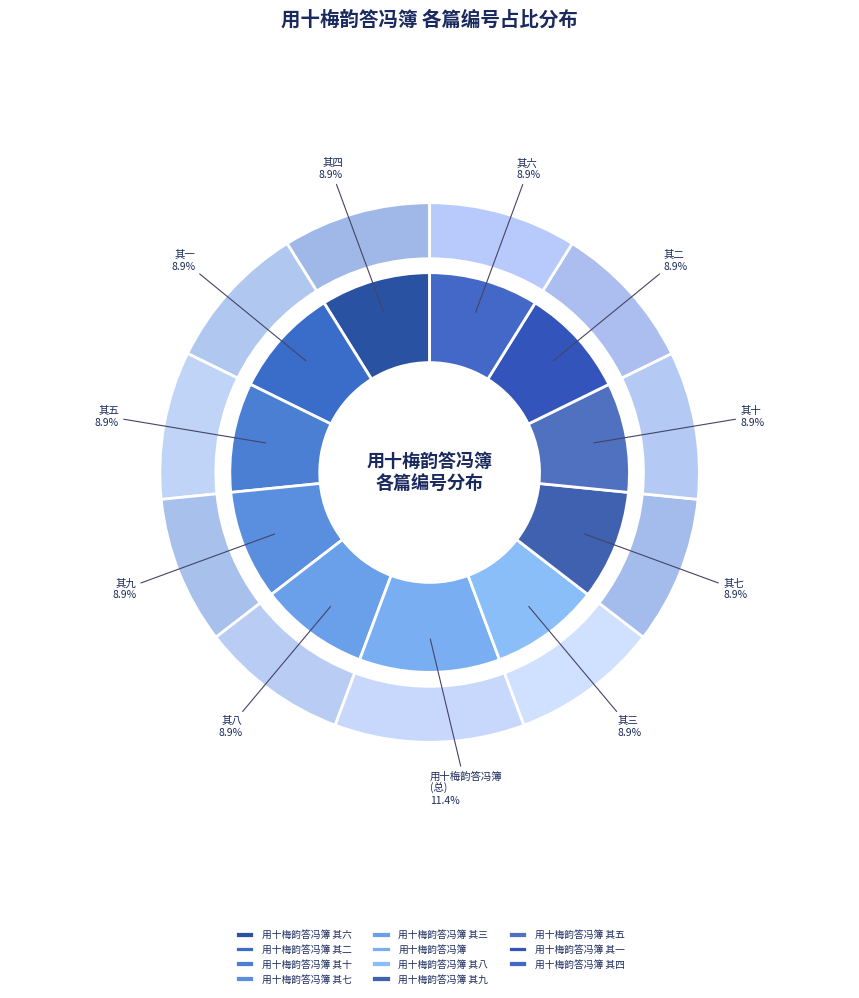

Between 用十梅韵答冯簿 and 用十梅韵答冯簿 其六, which is larger?

用十梅韵答冯簿